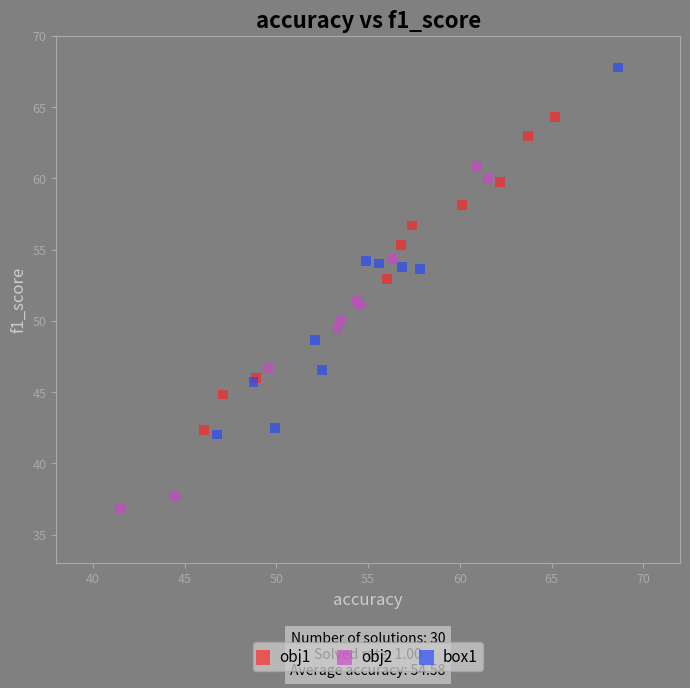

Which series contains the lowest Y value?

obj2